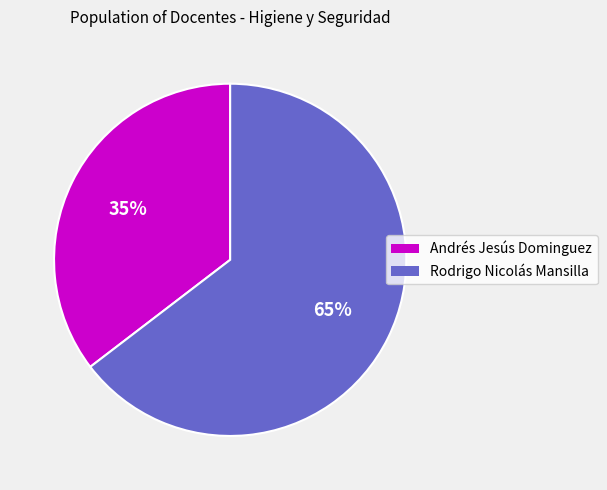

Which category has the smallest portion of the pie?

Andrés Jesús Dominguez